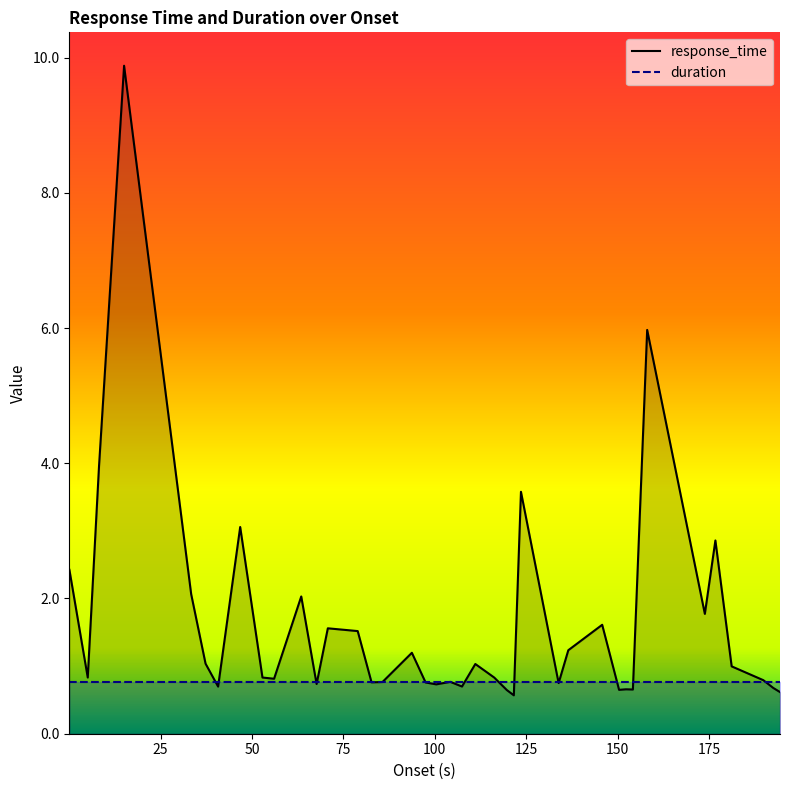

How many distinct data groups are displayed?

2